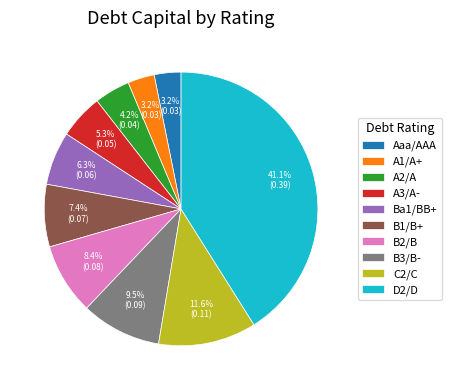

Which category has the biggest portion of the pie?

D2/D